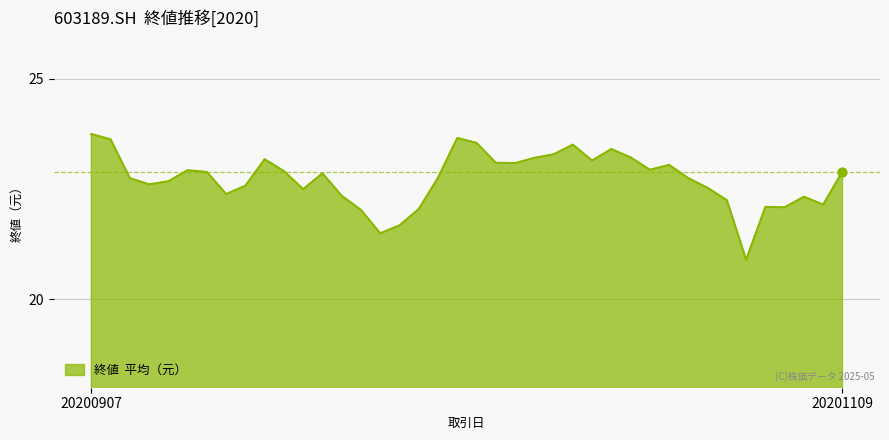

What is the maximum value shown in the chart?

23.8